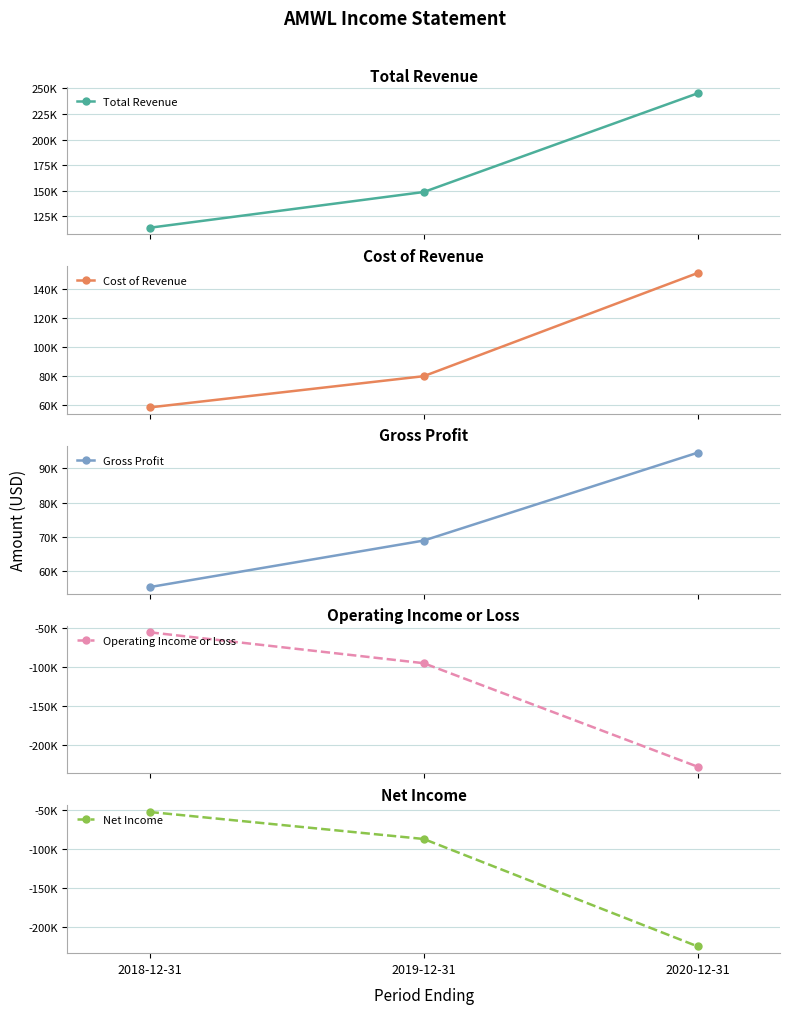

True or false: Total Revenue has a value of 168080 at 2018-12-31.

False